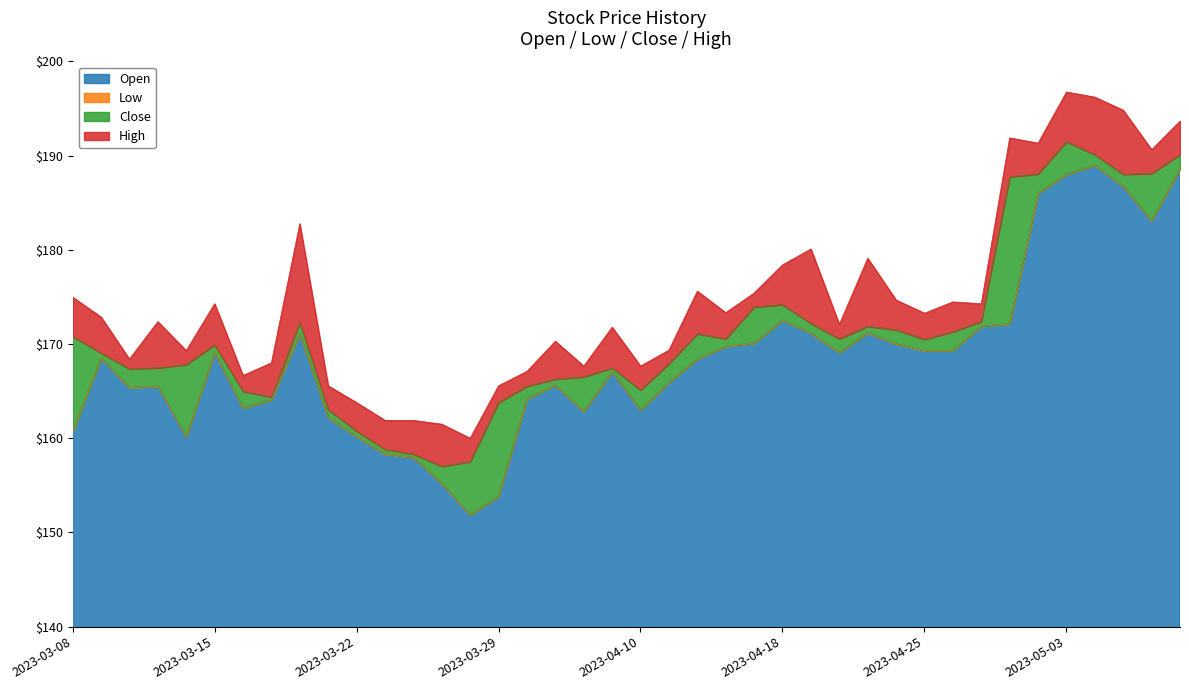

Where is the first local minimum for High?

2023-03-10